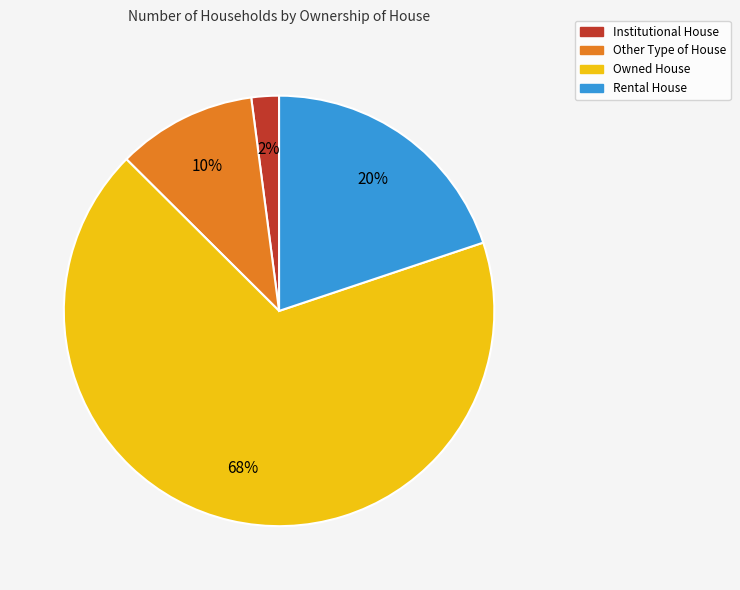

Approximately how many times larger is the value at Other Type of House compared to Rental House?

0.5